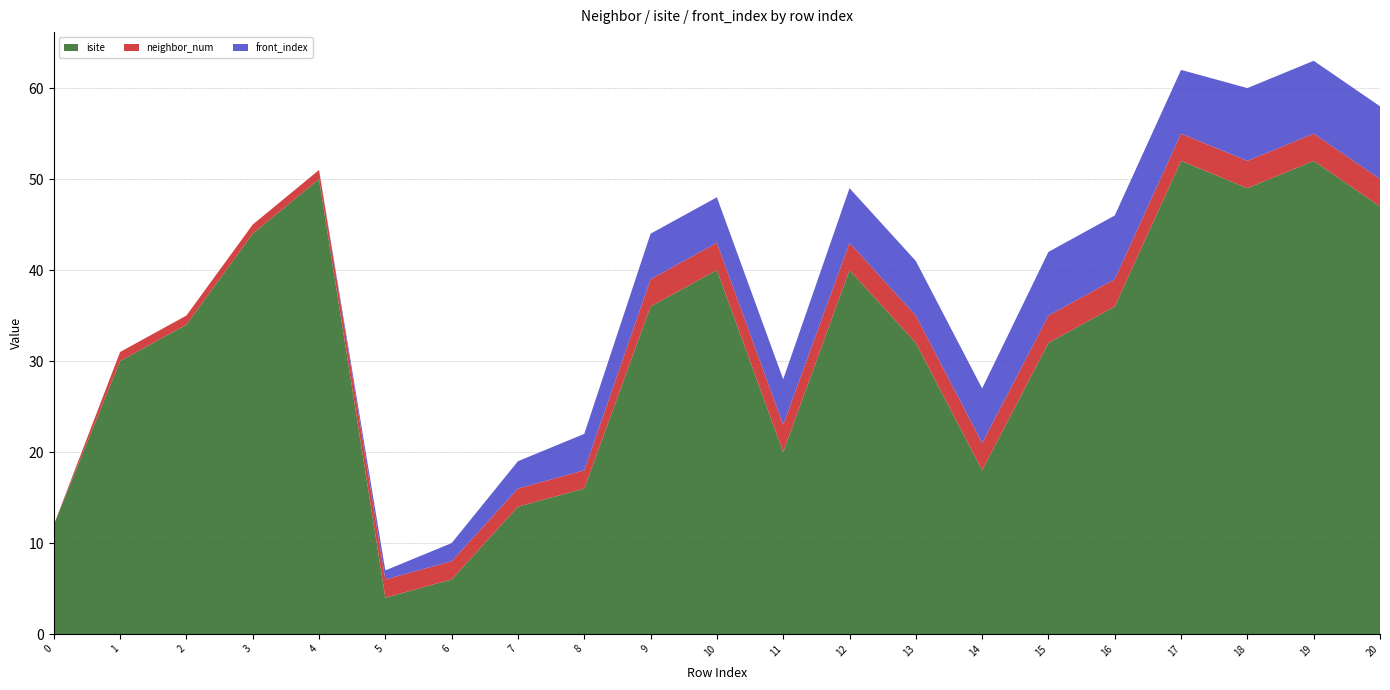

Reading right to left, transcribe all the data shown in this chart.

isite: 47	52	49	52	36	32	18	32	40	20	40	36	16	14	6	4	50	44	34	30	12
neighbor_num: 3	3	3	3	3	3	3	3	3	3	3	3	2	2	2	2	1	1	1	1	0
front_index: 8	8	8	7	7	7	6	6	6	5	5	5	4	3	2	1	0	0	0	0	0